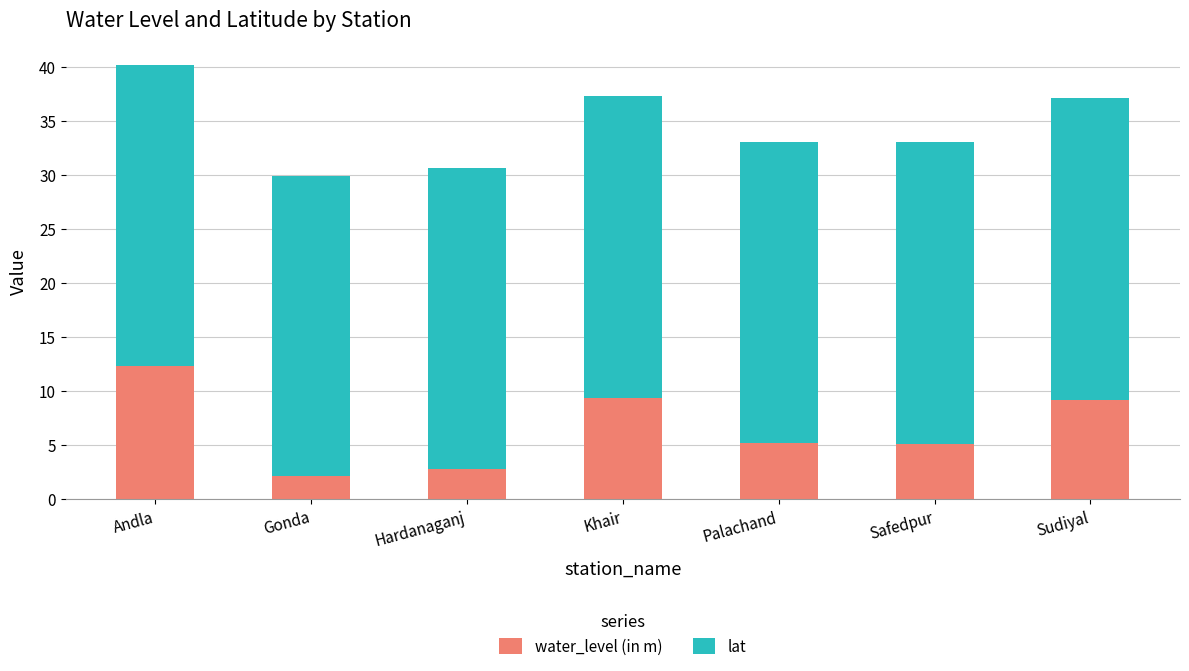

What is the difference between the second highest and minimum values in the water_level (in m) series?

7.2